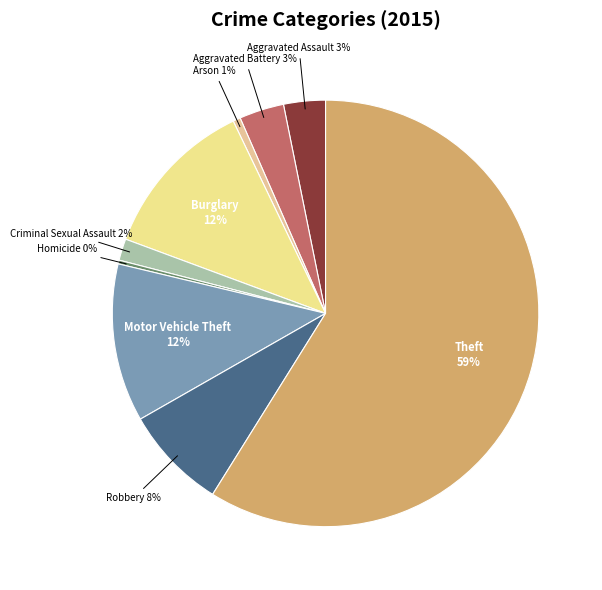

Count the number of slices in the pie.

9